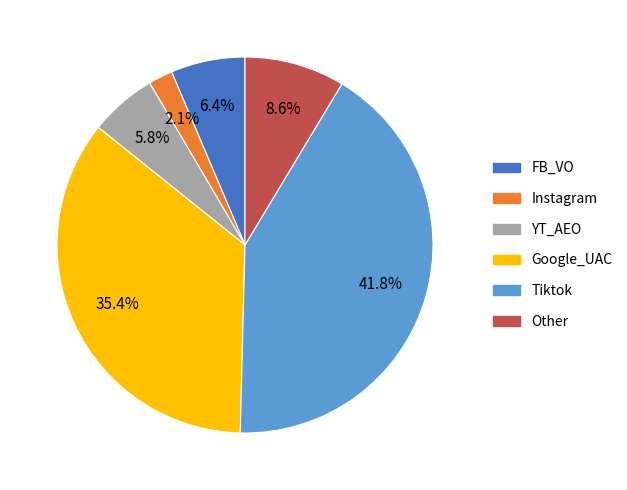

To the nearest percent, what is the difference between the largest and smallest slice percentages?

40%